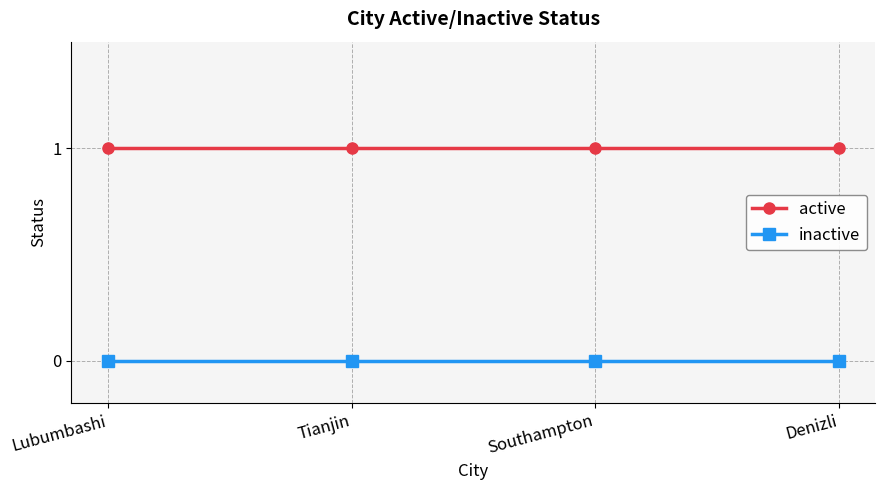

List the series in order of their overall mean, highest first.

active, inactive